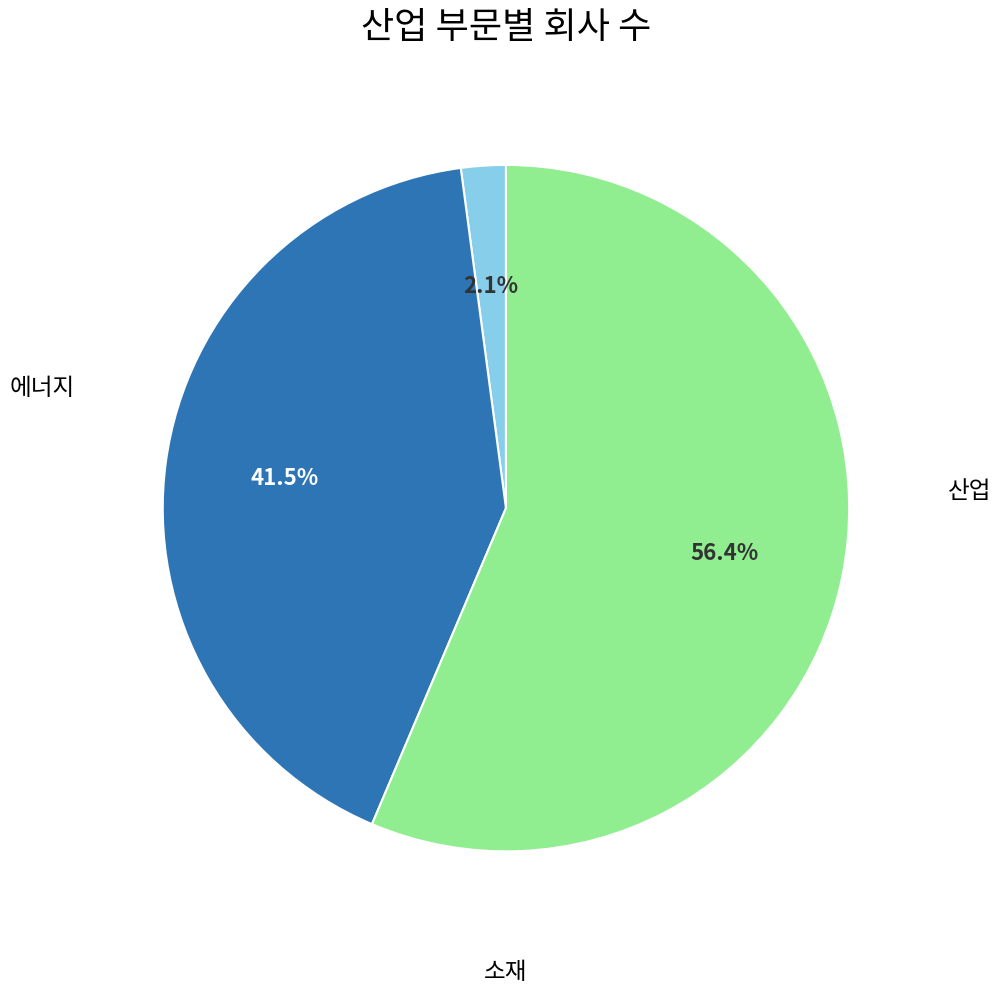

Is there a majority slice in this chart?

Yes